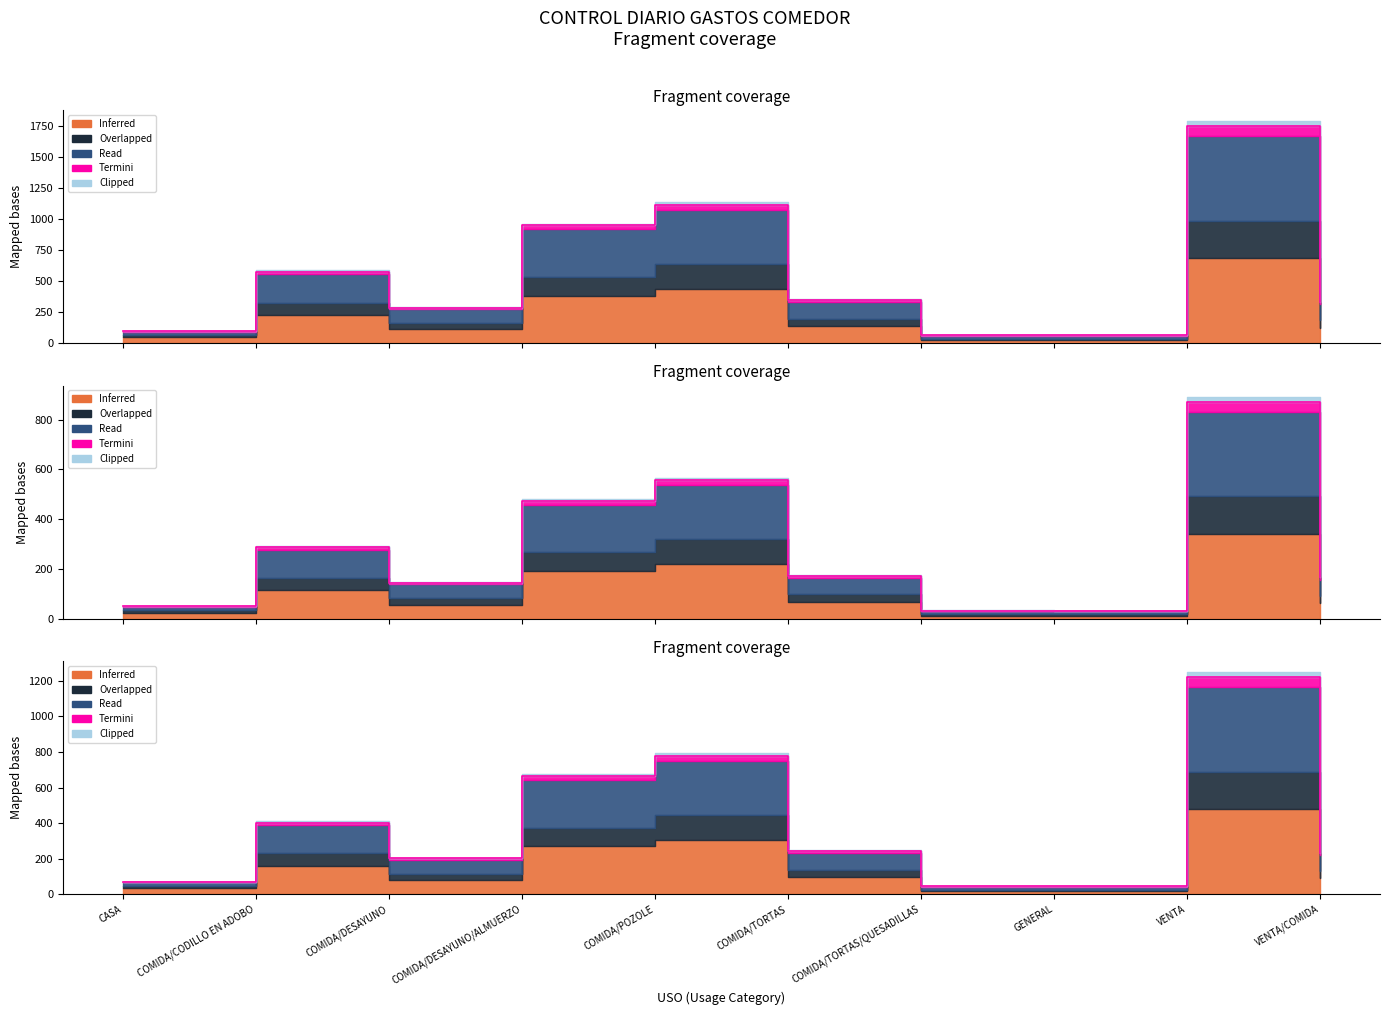

At which category is the sum across all series the highest?

VENTA